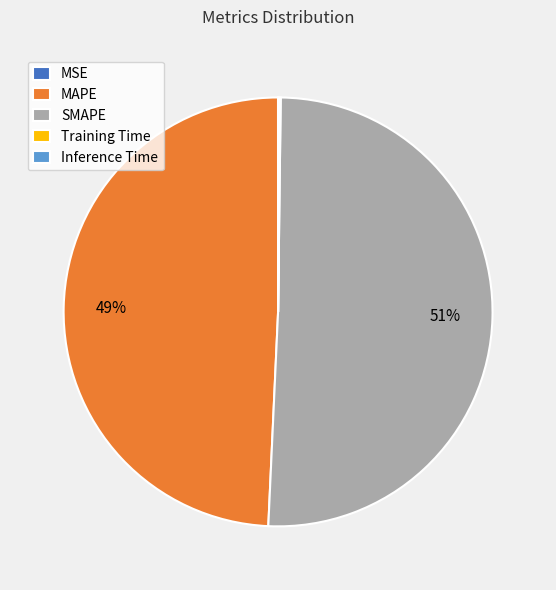

Which has a higher value, MAPE or SMAPE?

SMAPE